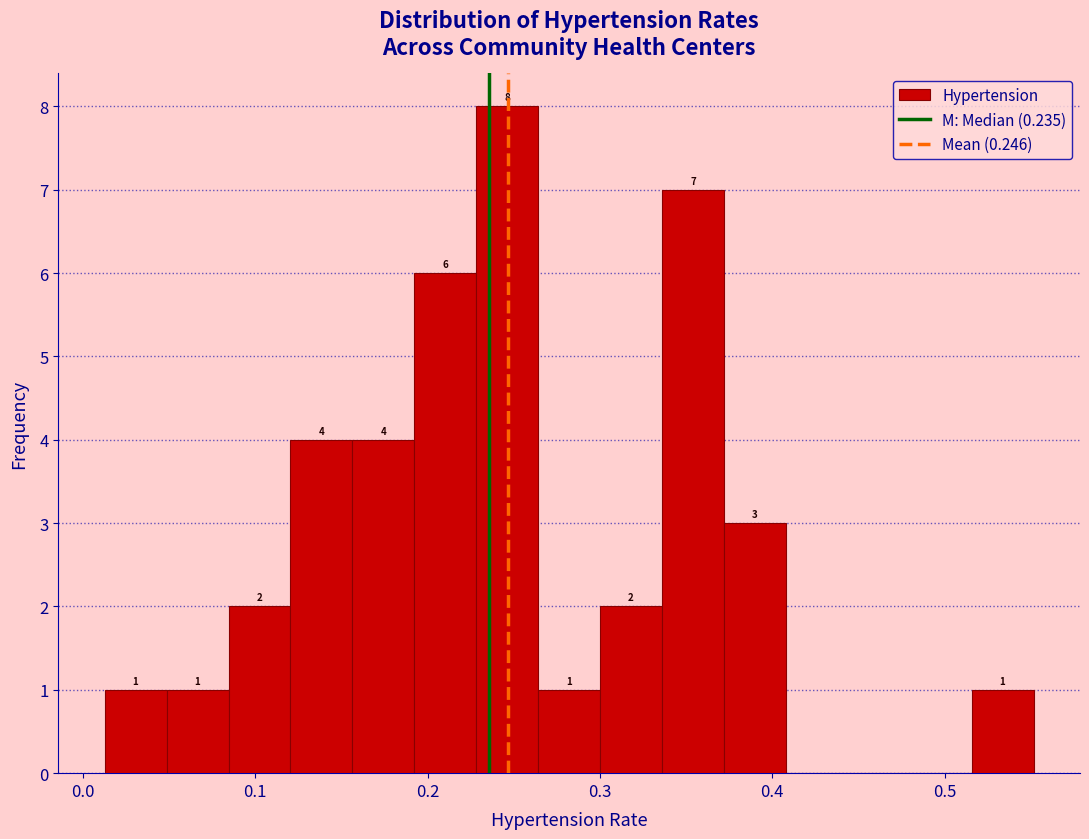

Around what value on the x-axis is the tallest bar? Give the approximate position of its centre, as read against the axis.

0.25